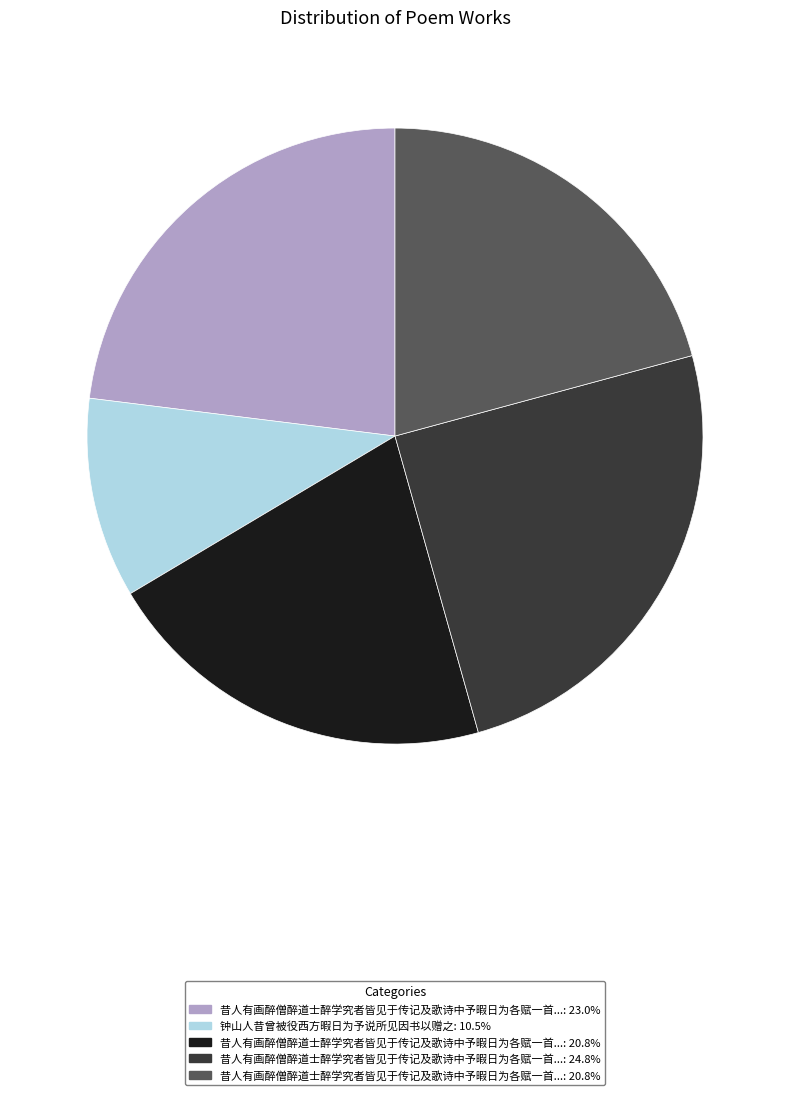

How many slices are in this pie chart?

5